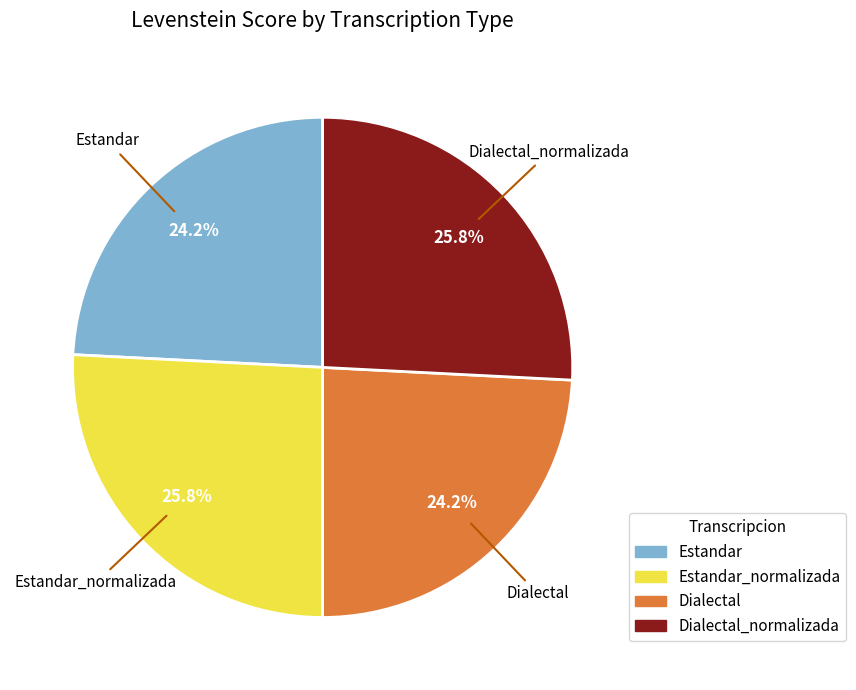

Is there a majority slice in this chart?

No